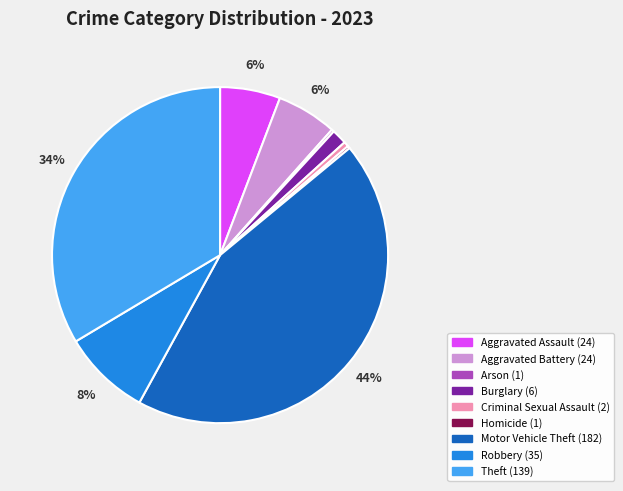

Is it true that Robbery is 1% of the pie?

False